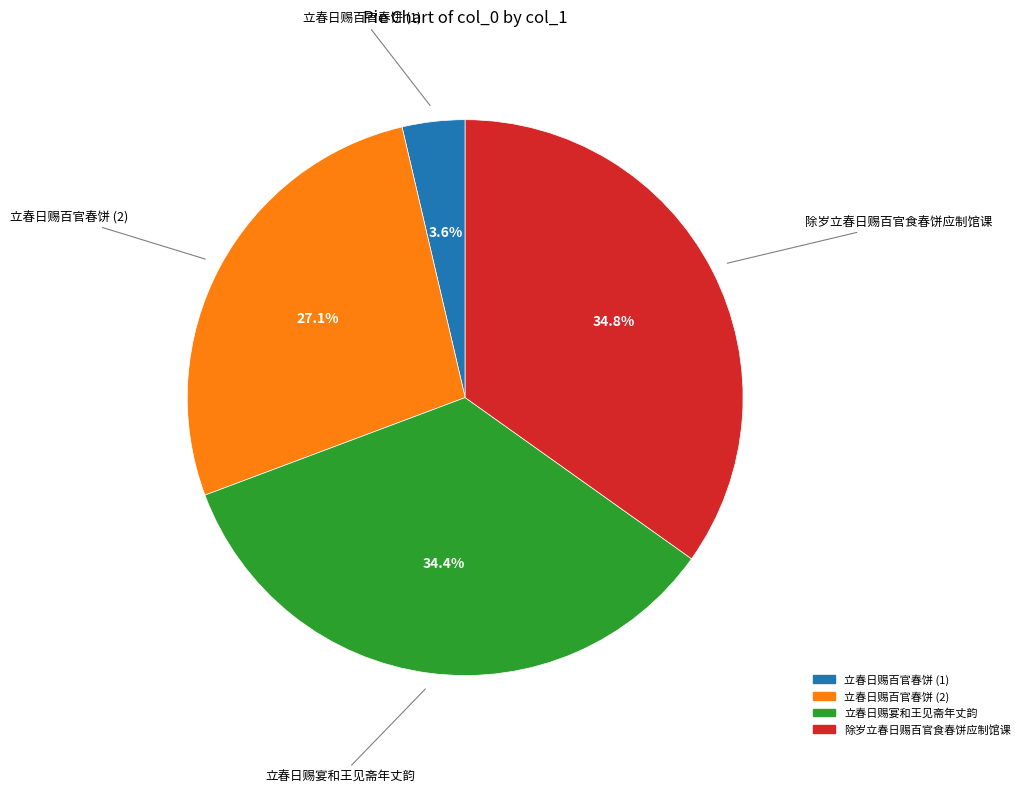

Is there any slice that represents more than half of the pie?

No